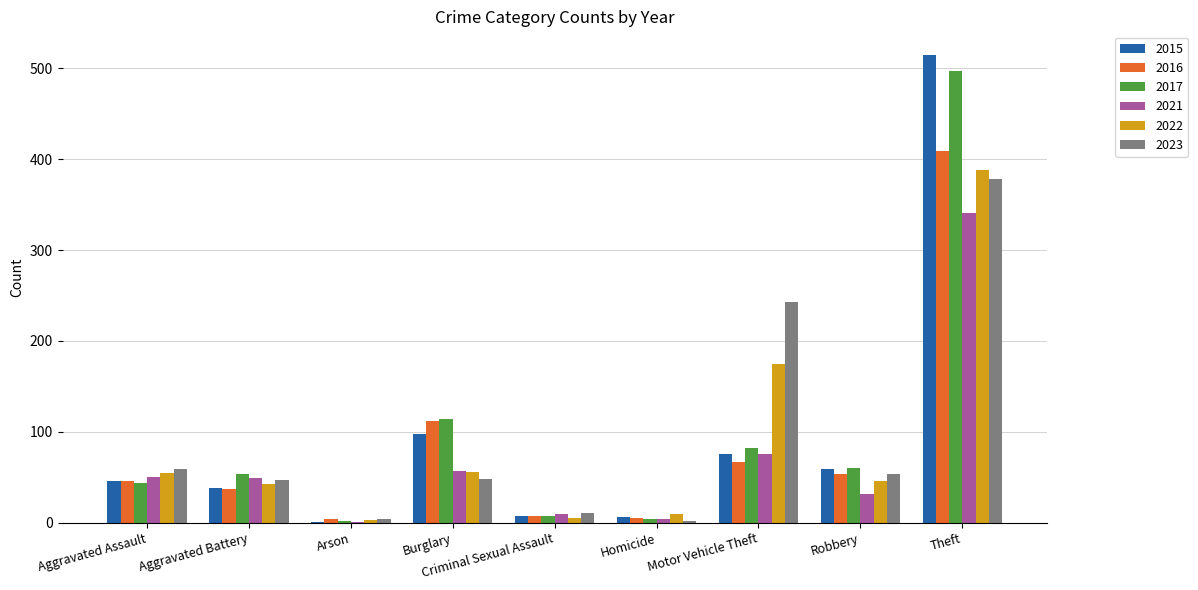

Are the bars horizontal?

No